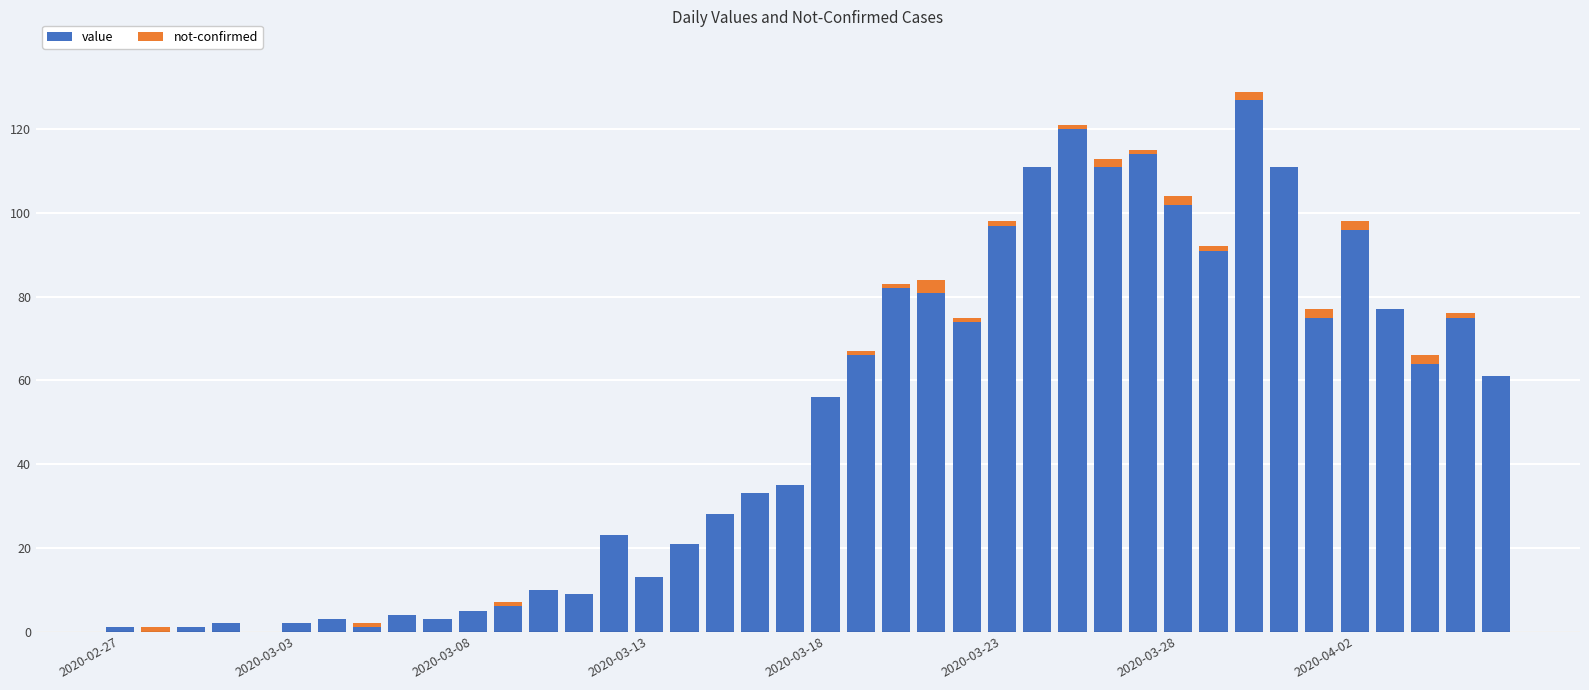

Which series has the largest total across all categories?

value